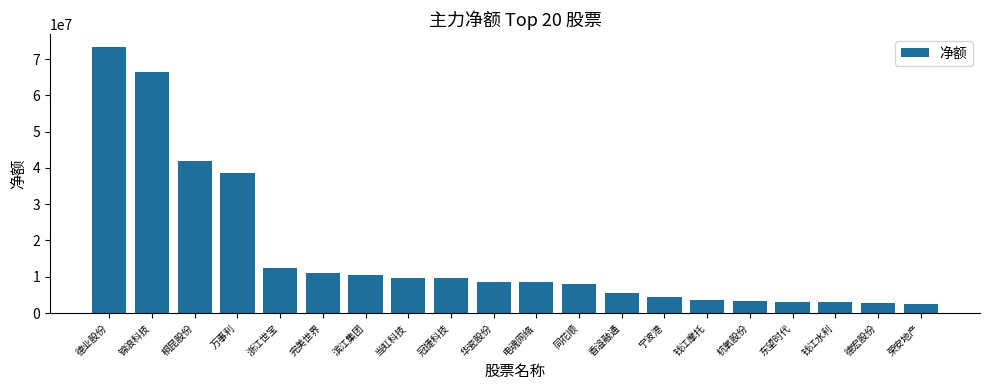

What is the change in value from 锦浪科技 to 杭氧股份?

-63027608